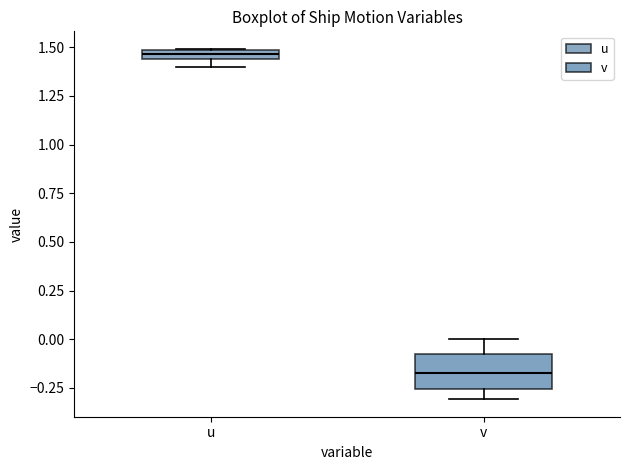

Where is the upper edge of the box for u on the y-axis? The values are not printed on the chart, so give them approximately, as read against the axis.

1.50